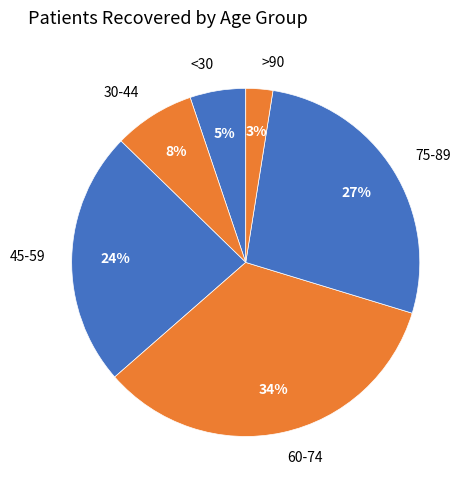

Is it true that 75-89 is 27% of the pie?

True